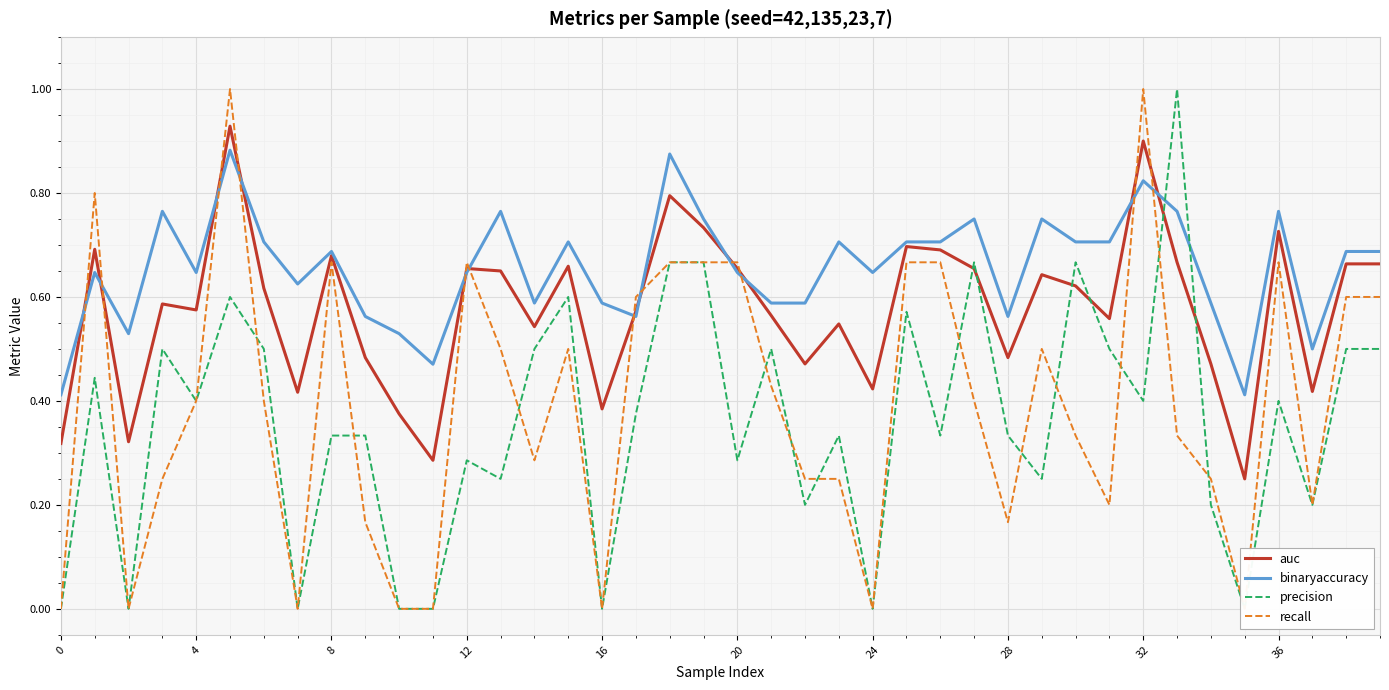

How many series are shown in this chart?

4